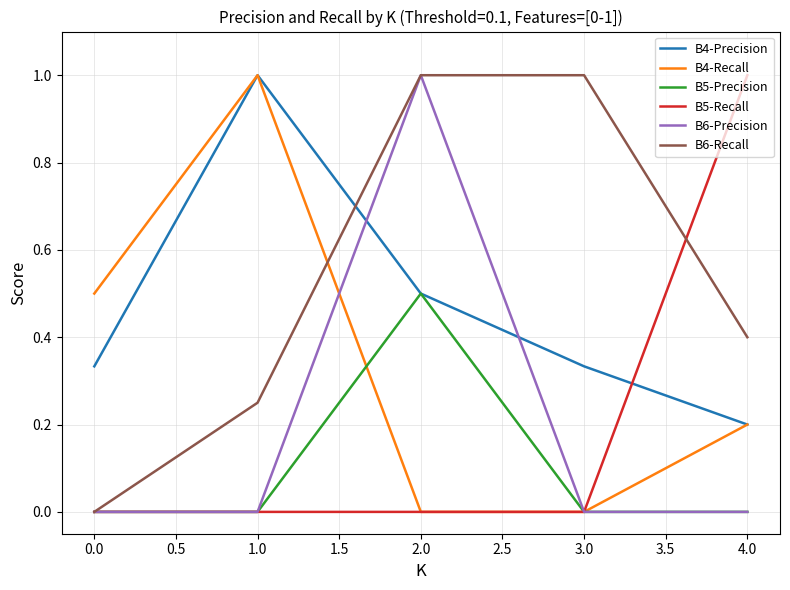

What is the difference between the maximum and minimum values in the B5-Precision series?

0.5